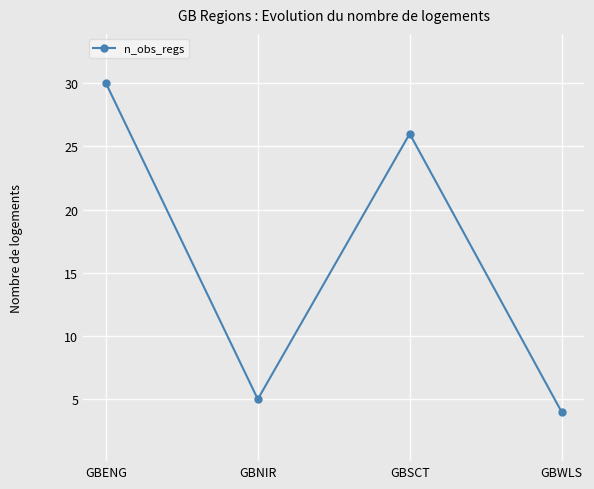

Rank the categories by value from lowest to highest.

GBWLS, GBNIR, GBSCT, GBENG